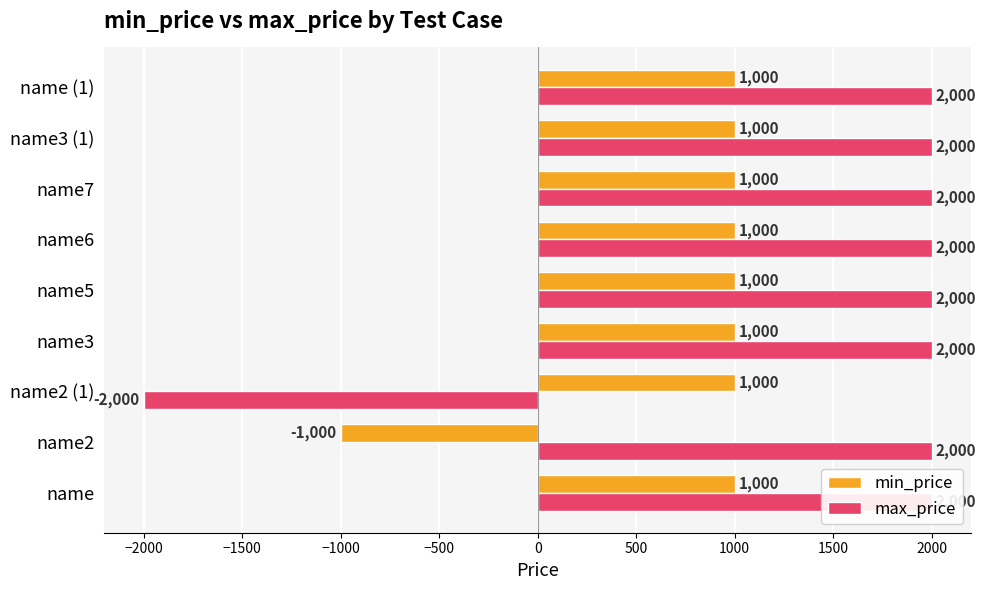

What is the difference between the maximum and minimum values in the max_price series?

4000